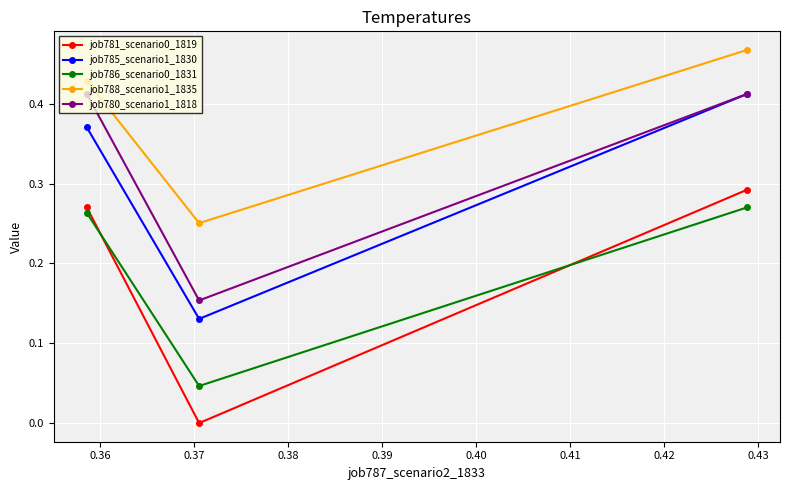

Which series has the largest total across all categories?

job788_scenario1_1835